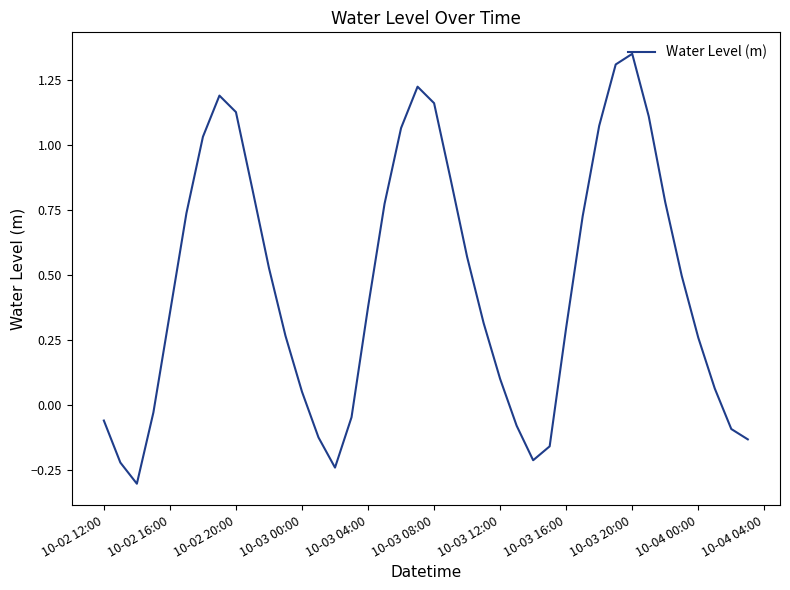

How many values are below 0?

12